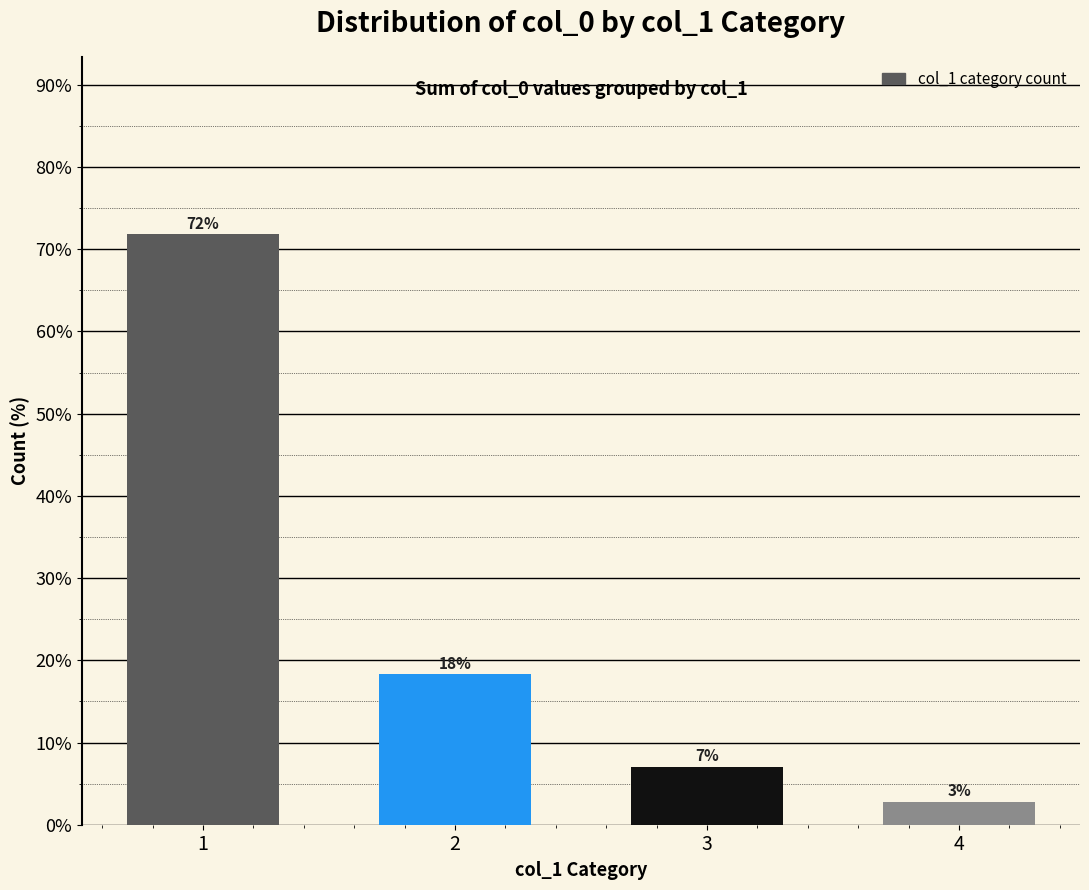

Which category has the highest value across all series?

1